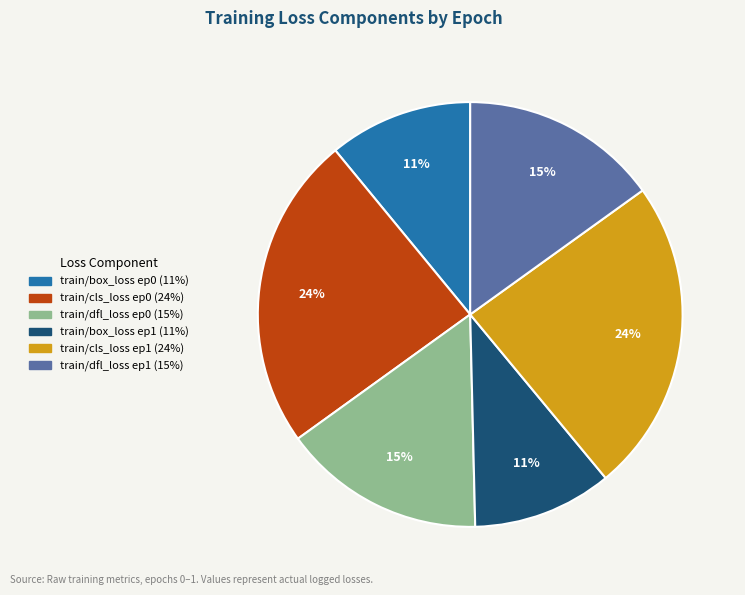

Is there any slice that represents more than half of the pie?

No